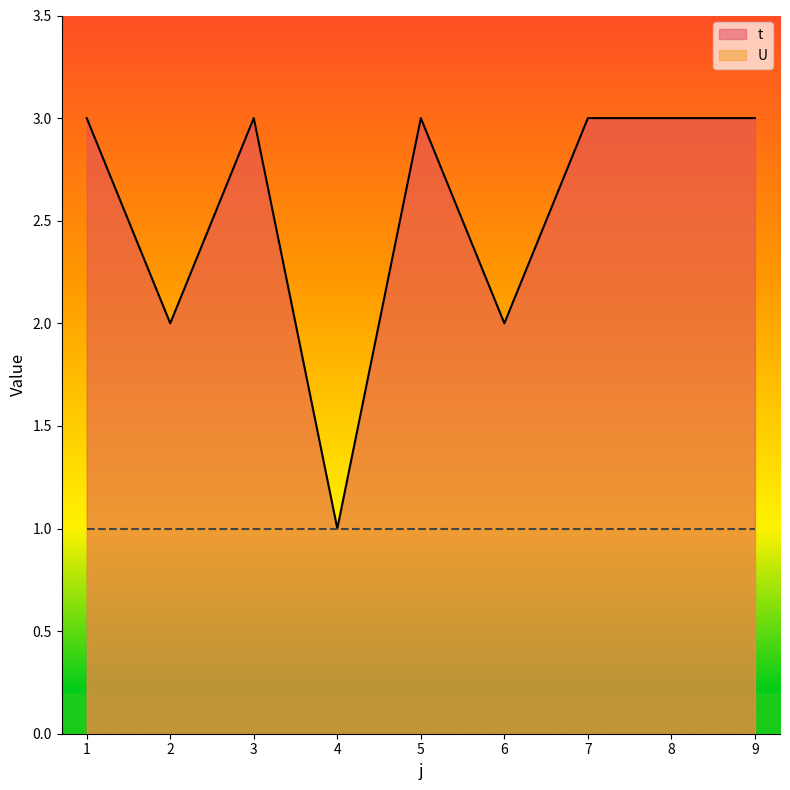

List the labels in order of value, largest first.

1, 3, 5, 7, 8, 9, 2, 6, 4